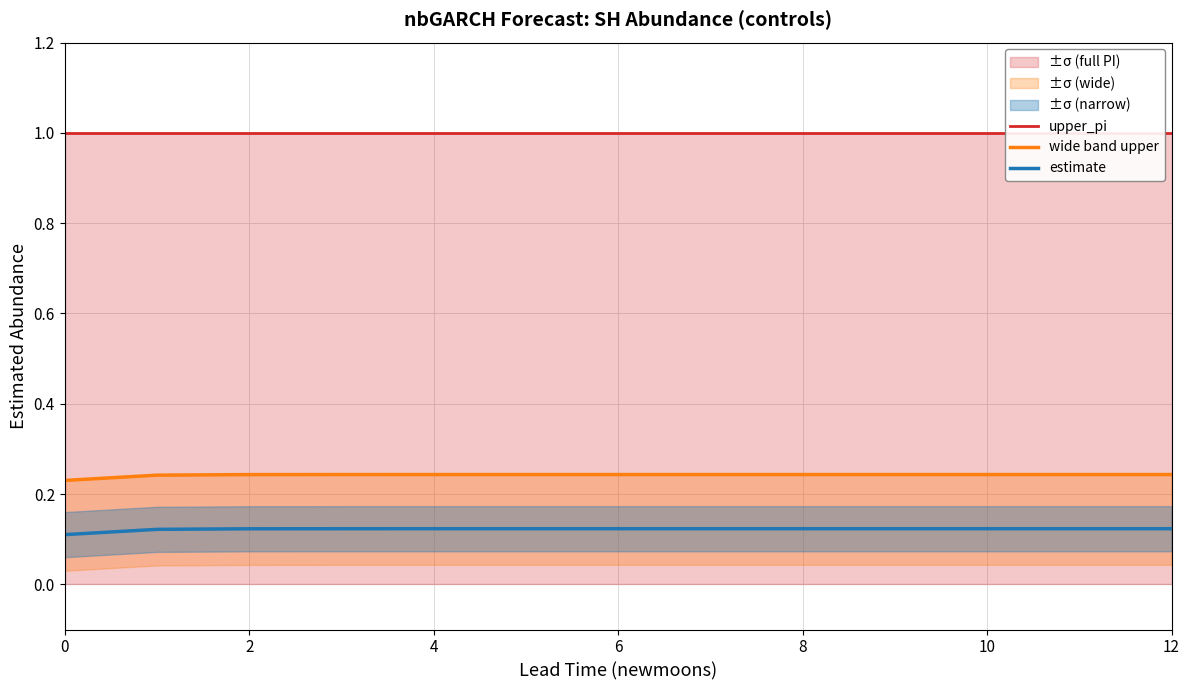

True or false: estimate has more than 1 points higher than both neighbors.

False